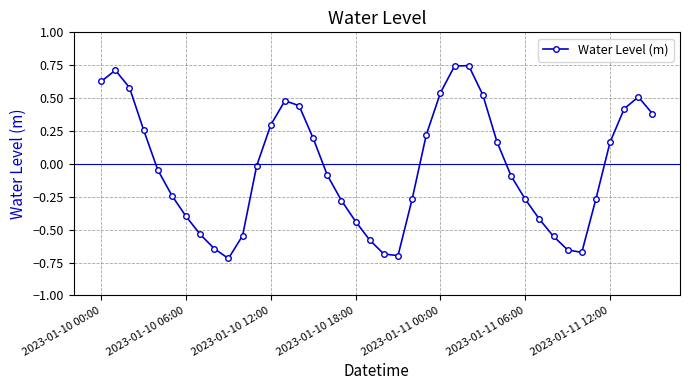

What is the difference between the maximum and minimum values?

1.5